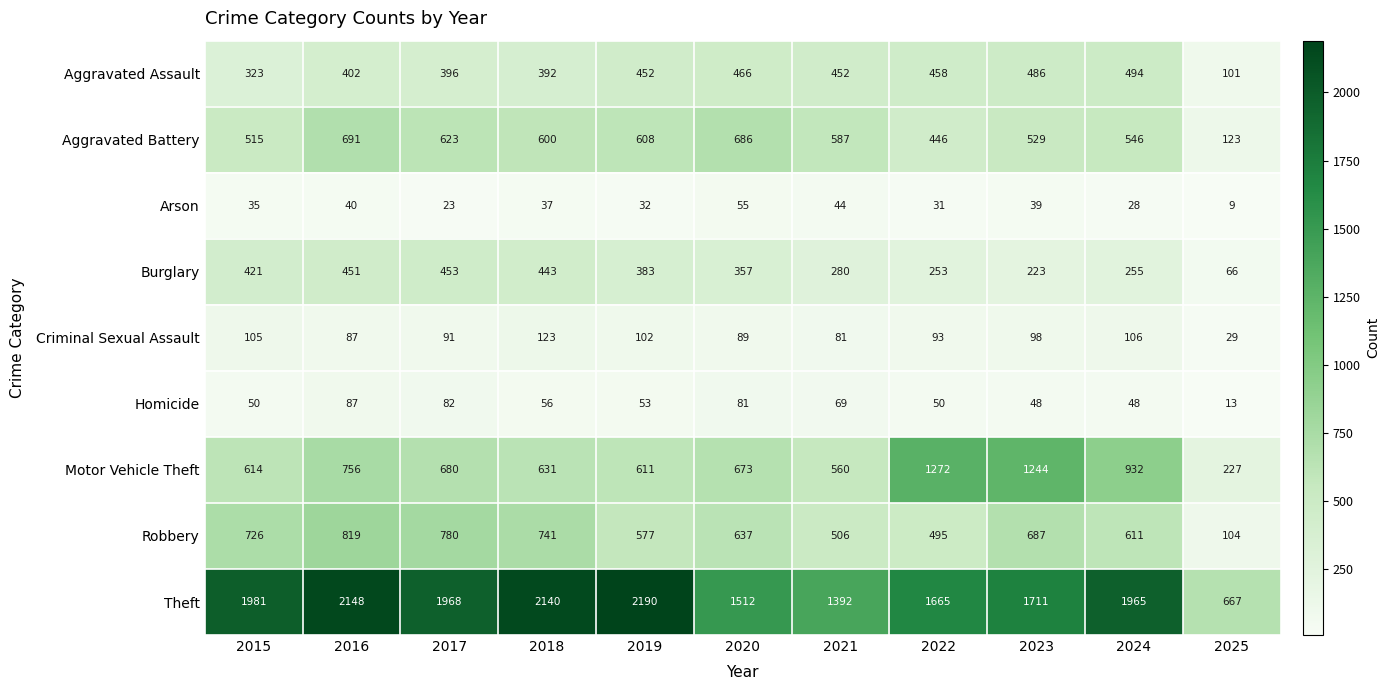

What is the maximum value shown in the chart?

2190